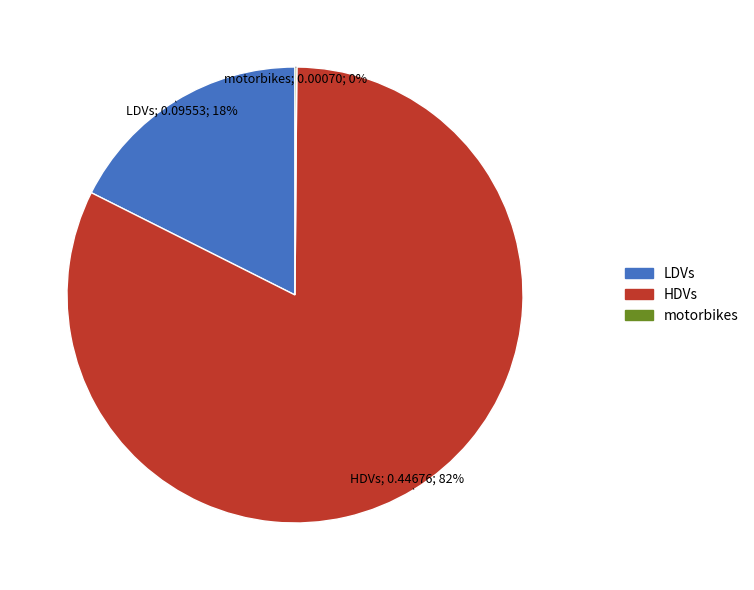

Is it true that HDVs is 82% of the pie?

True